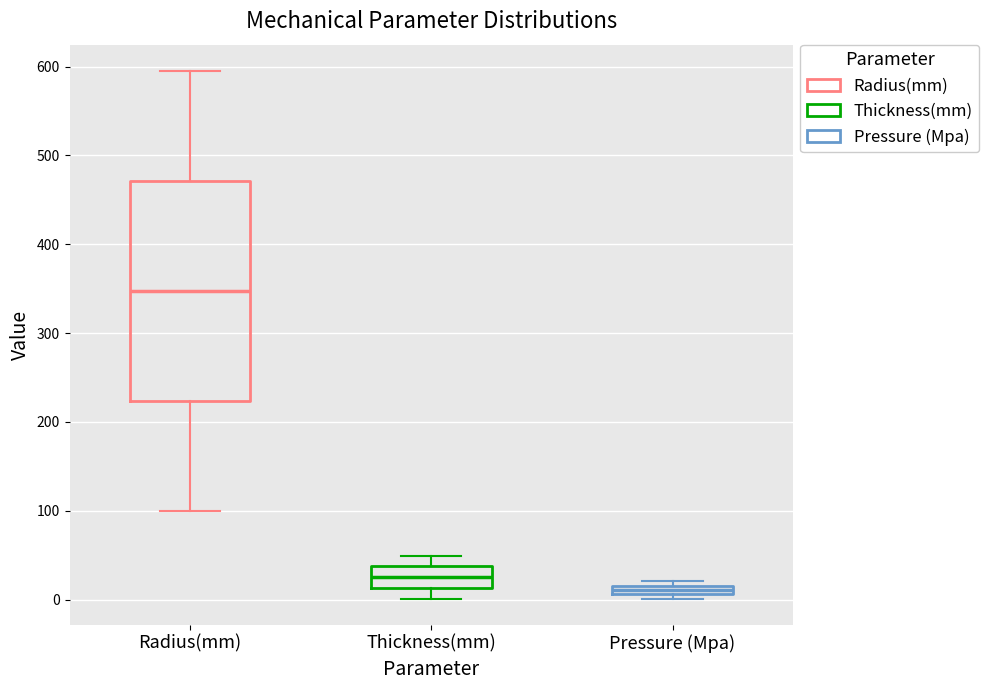

Which box is the tallest, from its lower edge to its upper edge?

Radius(mm)